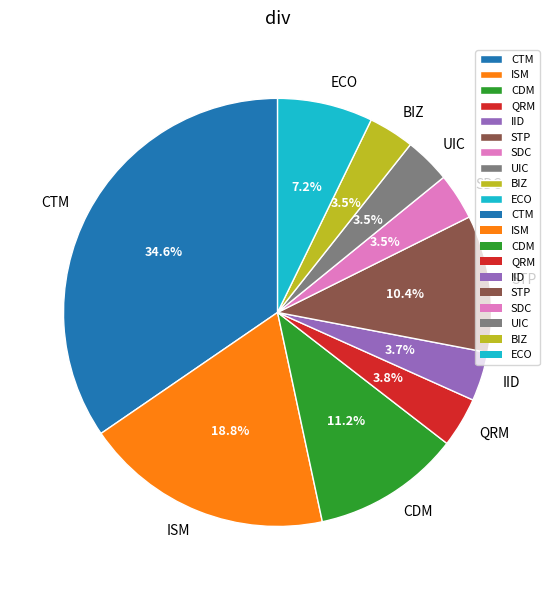

Between STP and UIC, which is larger?

STP